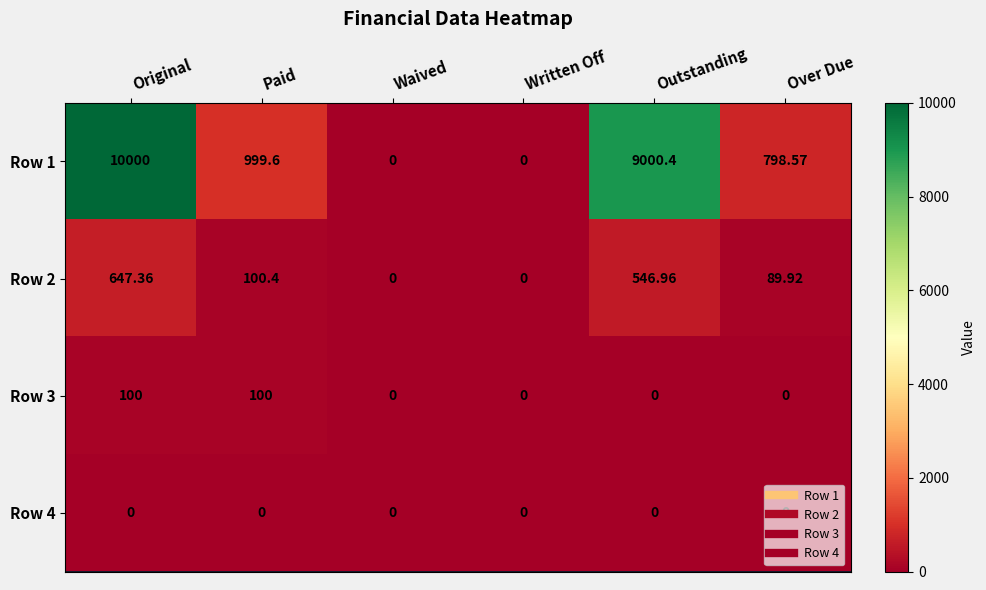

What is the difference between the highest and lowest values at Paid?

999.6